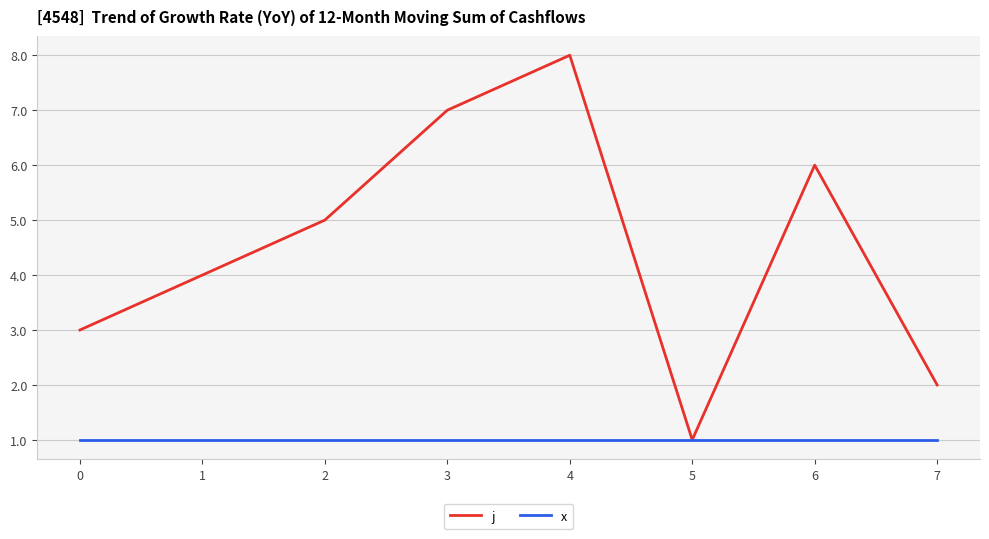

List the series in order of their overall mean, highest first.

j, x